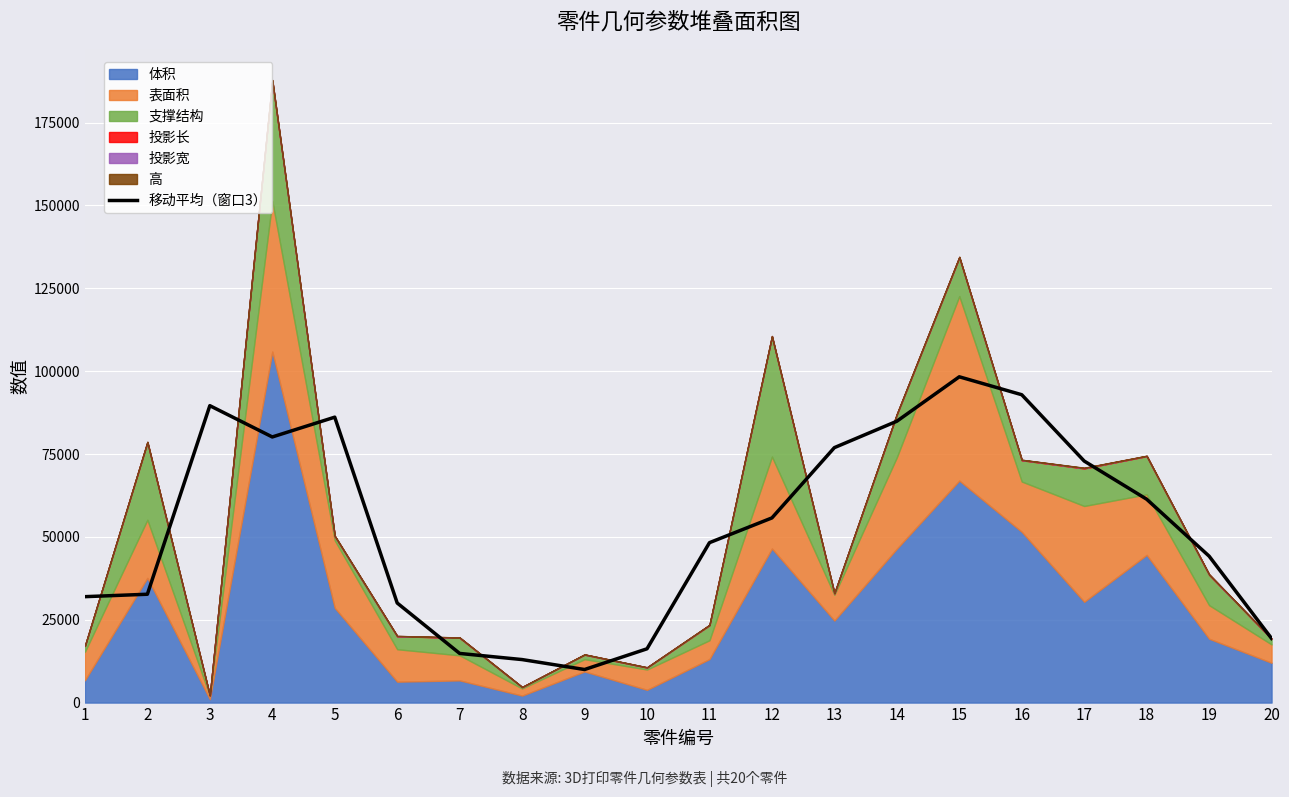

What is the value of the 20th point from the left?

19358.2